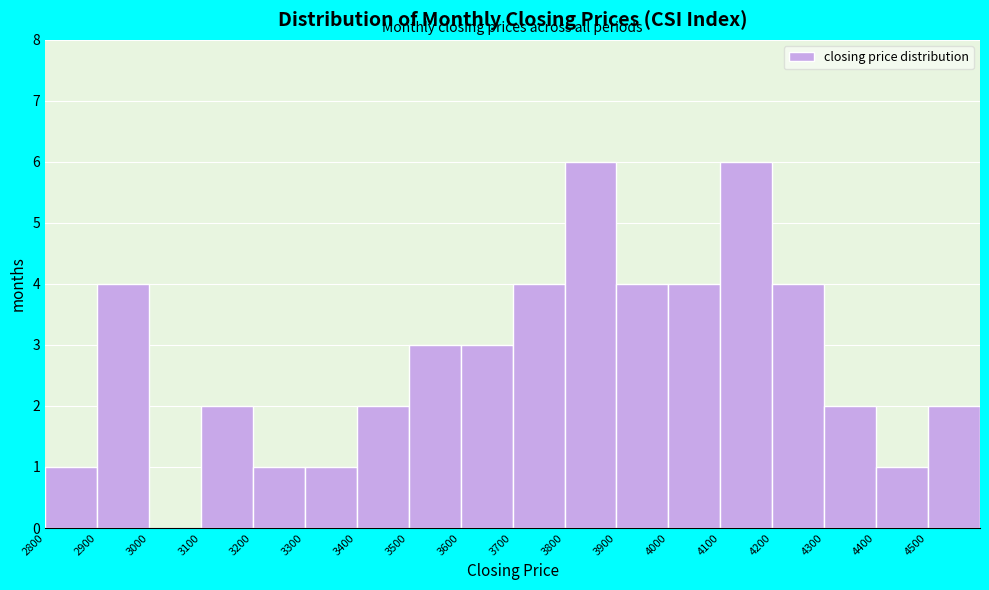

Reading left to right, list every bar in this chart as the range it spans on the x-axis followed by its height. The values are not printed on the chart, so give them approximately, as read against the axis.

2800 to 2900: 1
2900 to 3000: 4
3000 to 3100: 0
3100 to 3200: 2
3200 to 3300: 1
3300 to 3400: 1
3400 to 3500: 2
3500 to 3600: 3
3600 to 3700: 3
3700 to 3800: 4
3800 to 3900: 6
3900 to 4000: 4
4000 to 4100: 4
4100 to 4200: 6
4200 to 4300: 4
4300 to 4400: 2
4400 to 4500: 1
4500 to 4600: 2